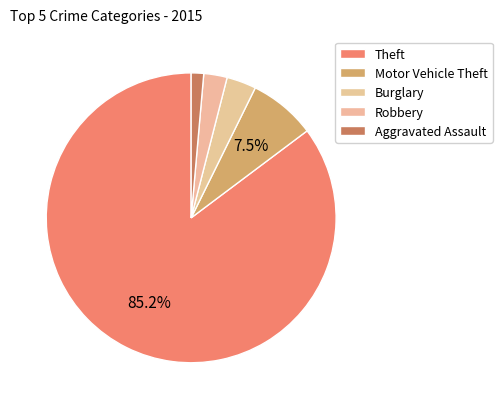

Combined, what portion of the pie is Theft and Robbery?

87.8%